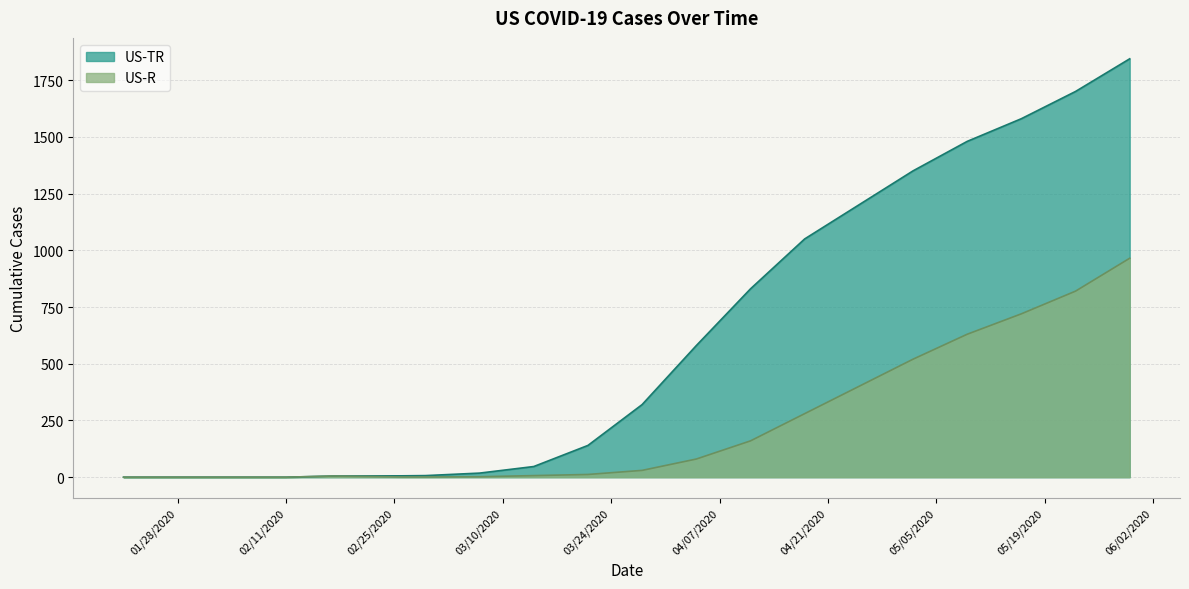

True or false: US-TR and US-R cross at least once.

False